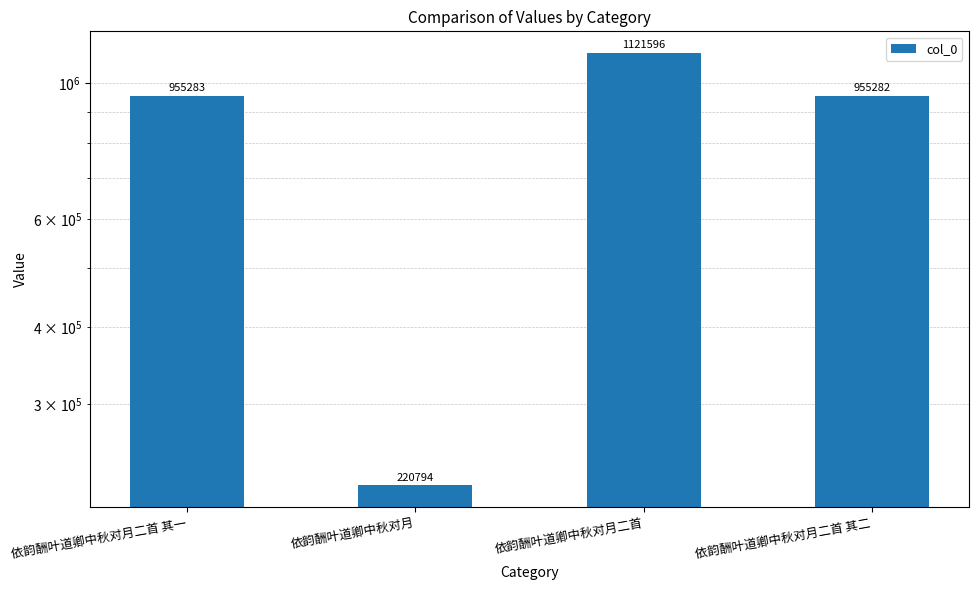

Are the bars horizontal?

No